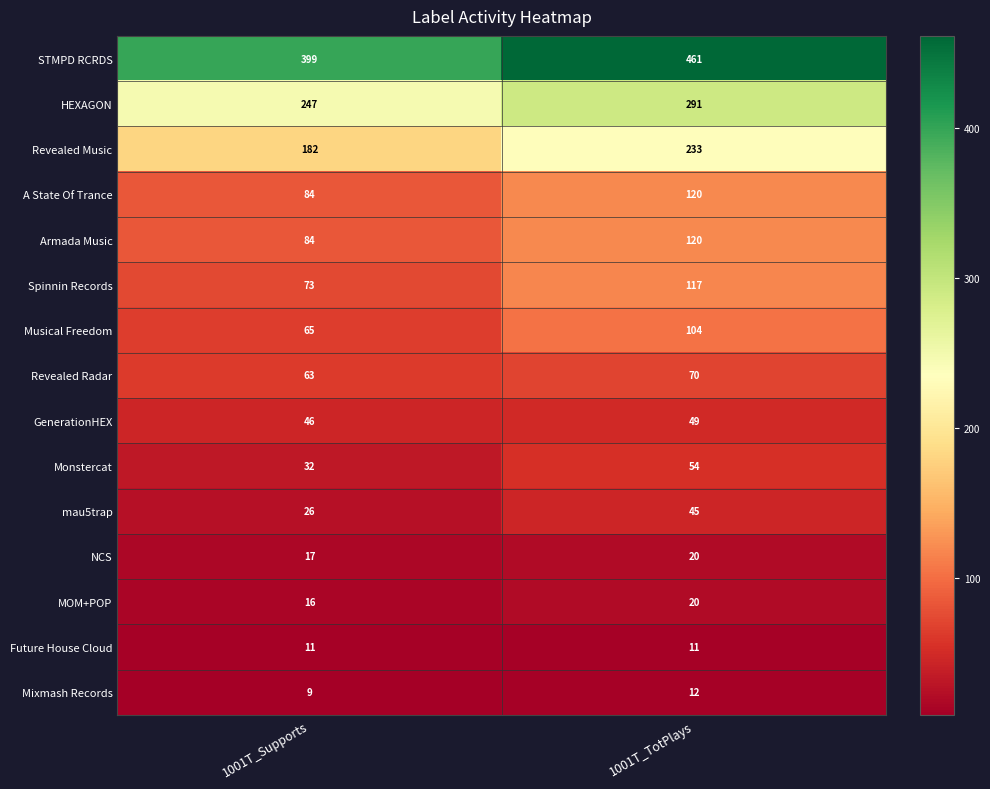

What is the maximum value shown in the chart?

461